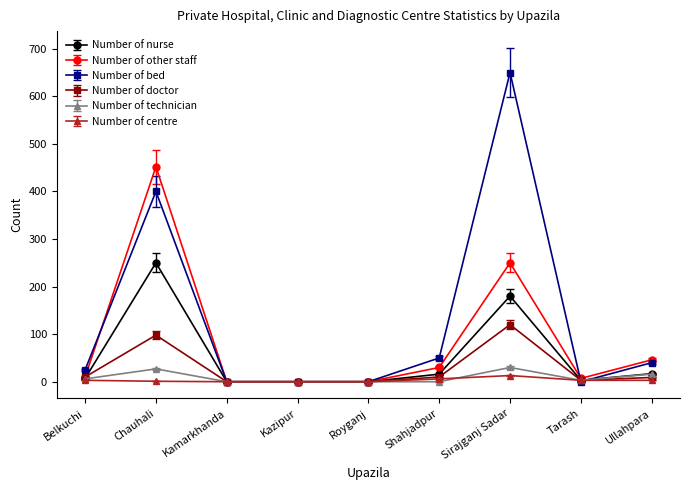

Where is the first local maximum for Number of doctor?

Chauhali